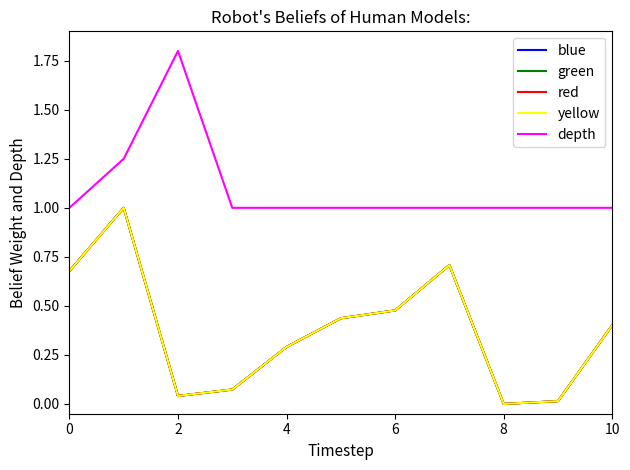

Which series has the largest total across all categories?

depth